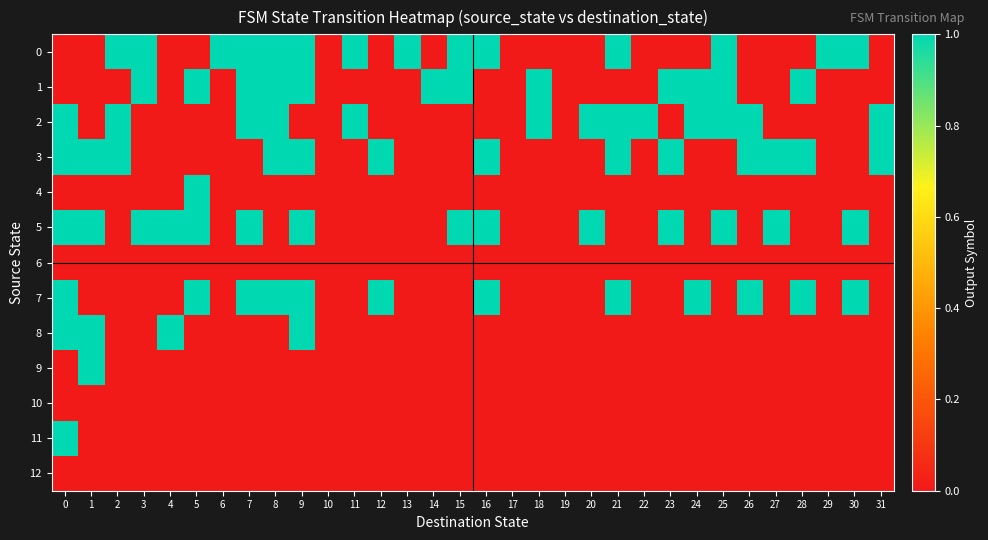

Which has a higher value, 15 or 8?

15